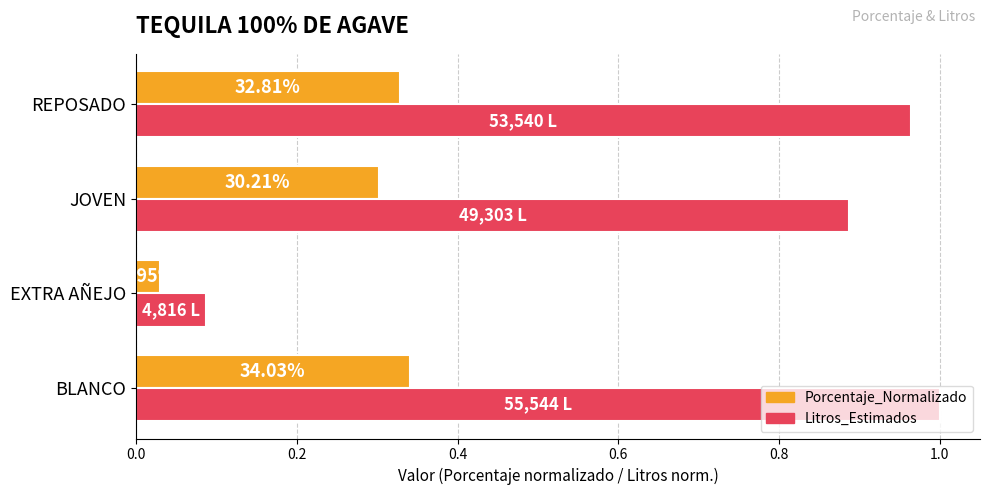

How many bars are there in total?

8